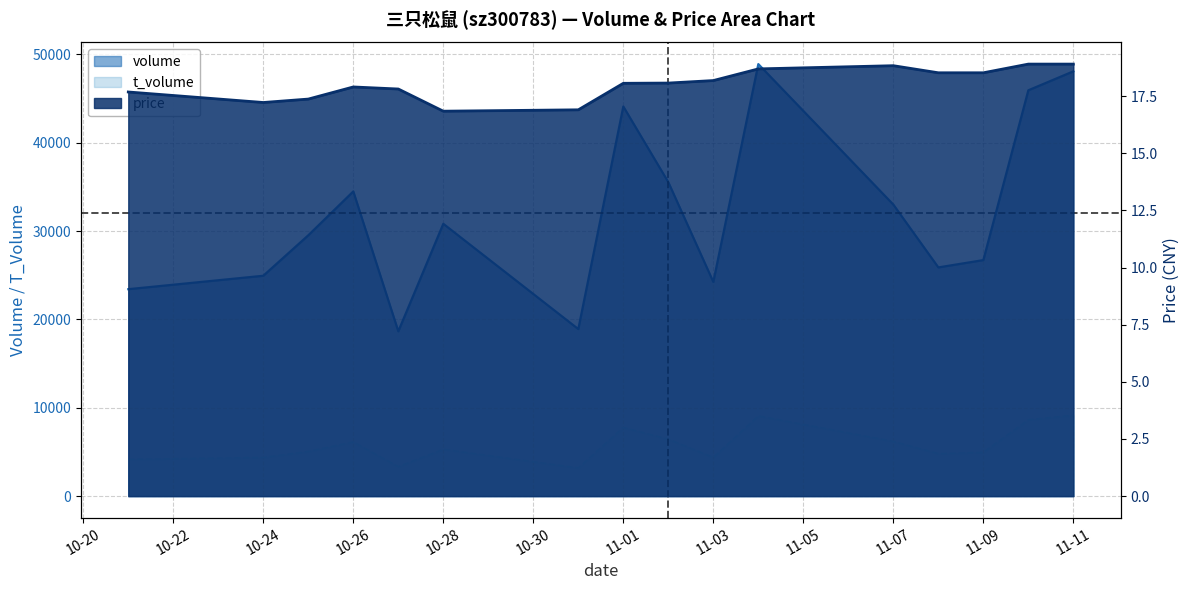

How many lines are shown in the chart?

3